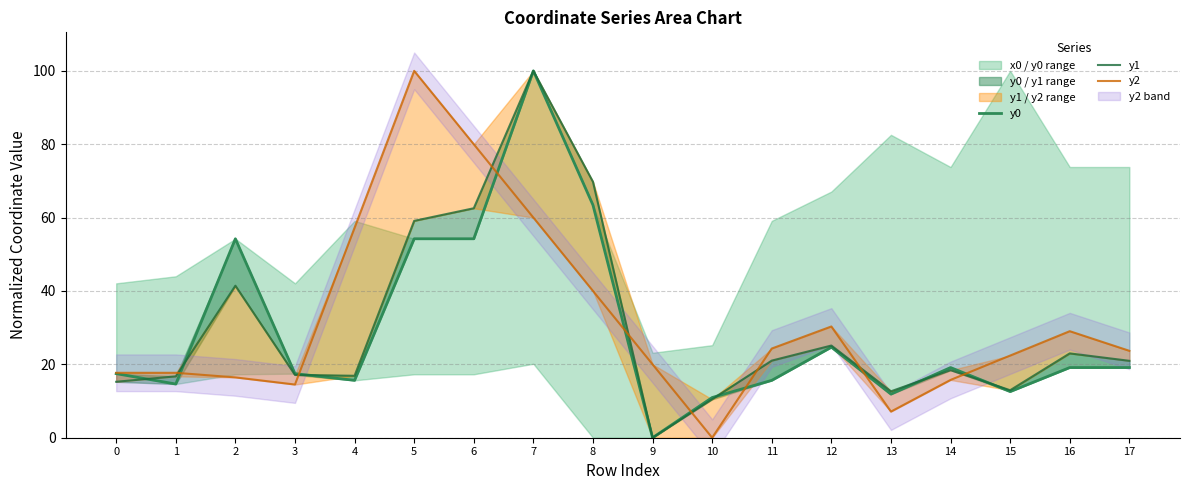

Which category has the lowest value in the y2 series?

10